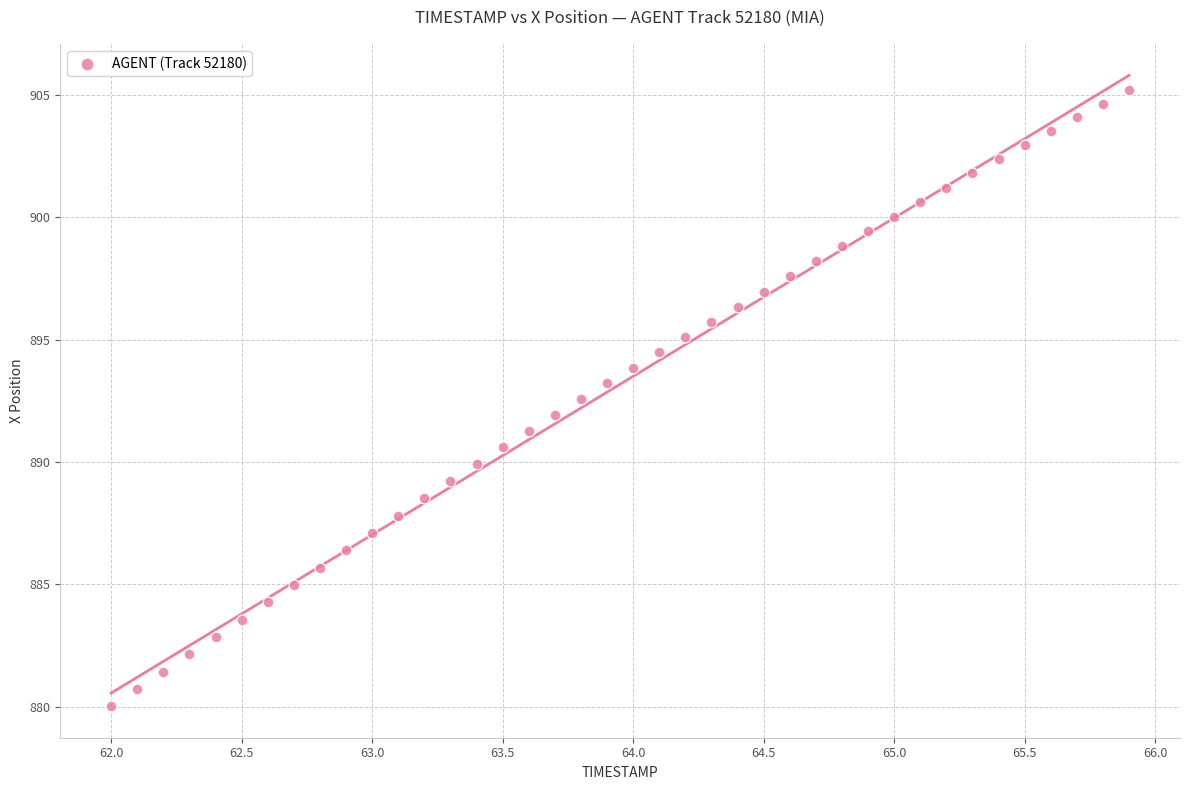

What is the range of Y values (max minus min)?

25.2